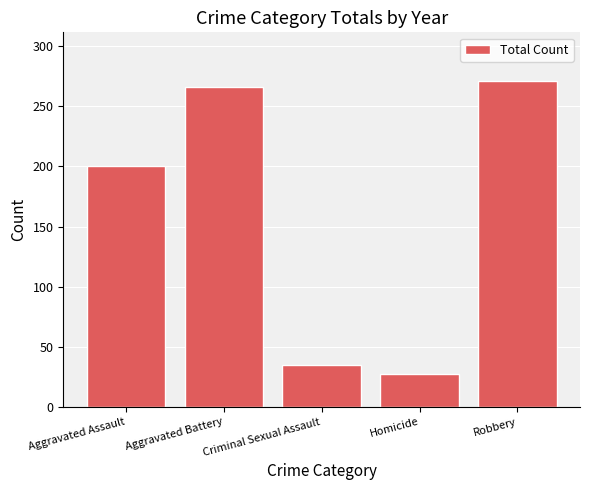

Read the value at Homicide, to the nearest 5.

25